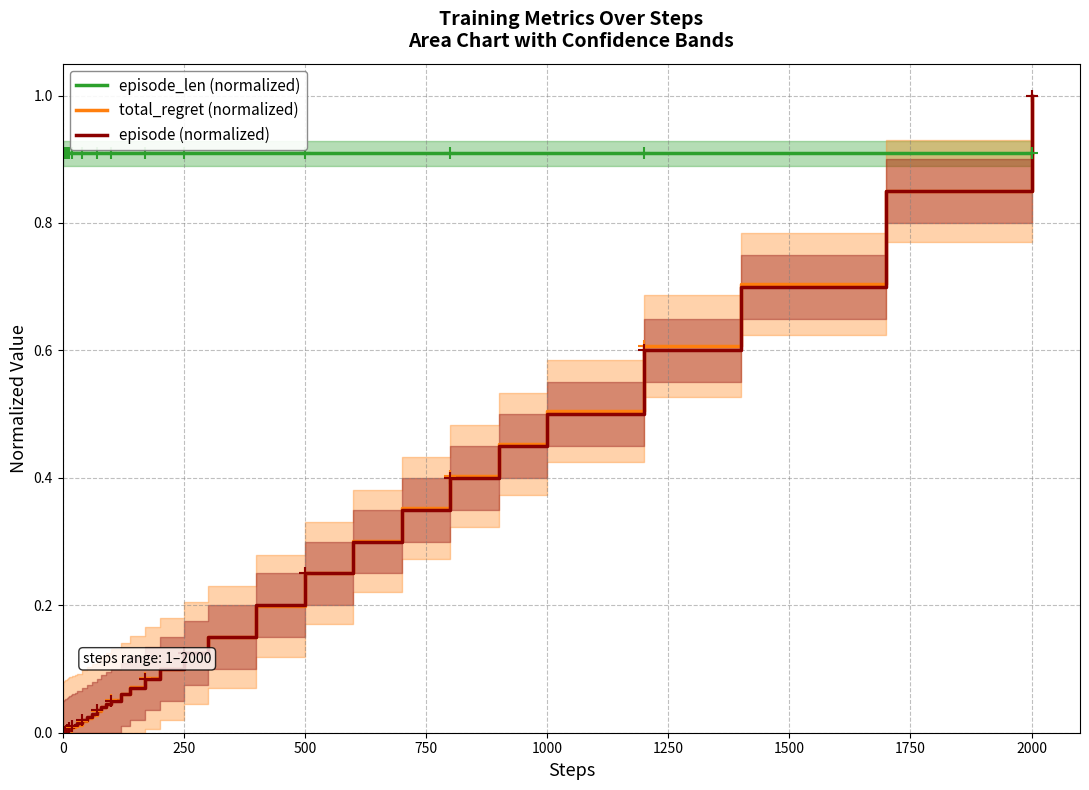

What is the sum of all episode_len (normalized) values?

36.4